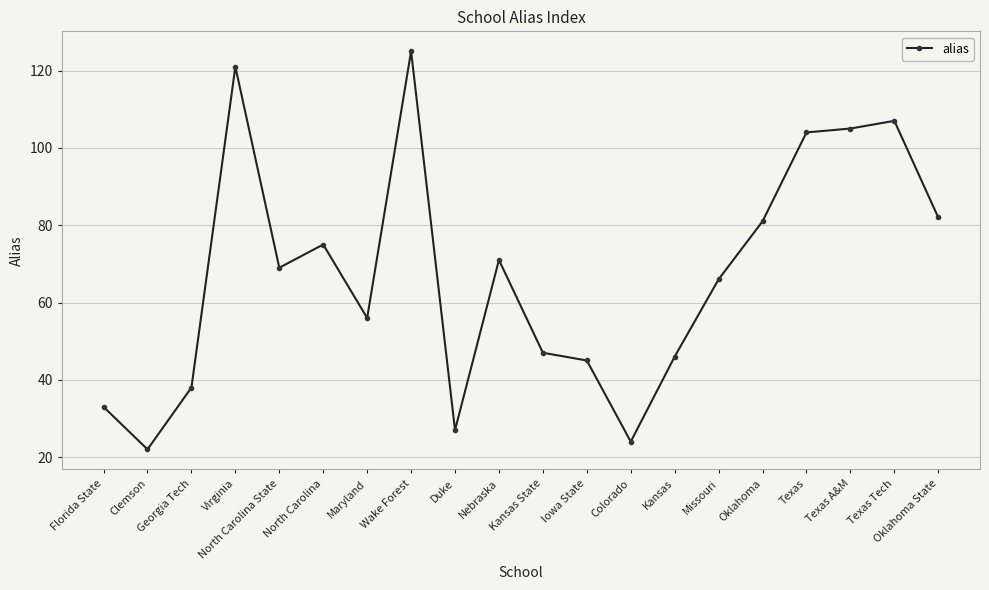

The chart shows a value of 24 at Colorado. True or false?

True